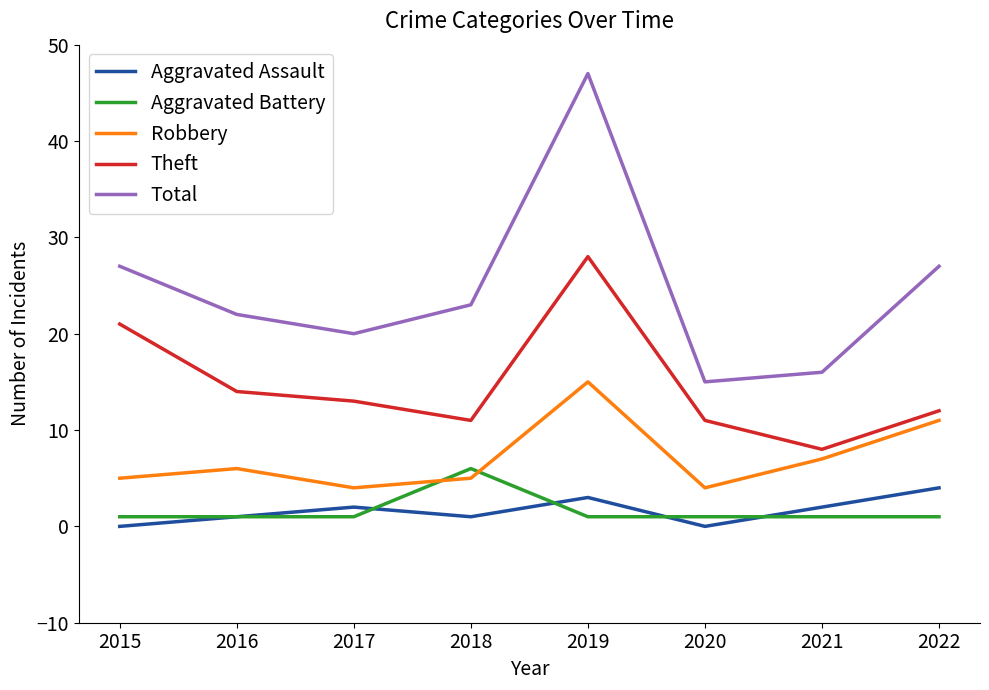

Reading left to right, extract all data points from this chart.

Aggravated Assault: 0	1	2	1	3	0	2	4
Aggravated Battery: 1	1	1	6	1	1	1	1
Robbery: 5	6	4	5	15	4	7	11
Theft: 21	14	13	11	28	11	8	12
Total: 27	22	20	23	47	15	16	27